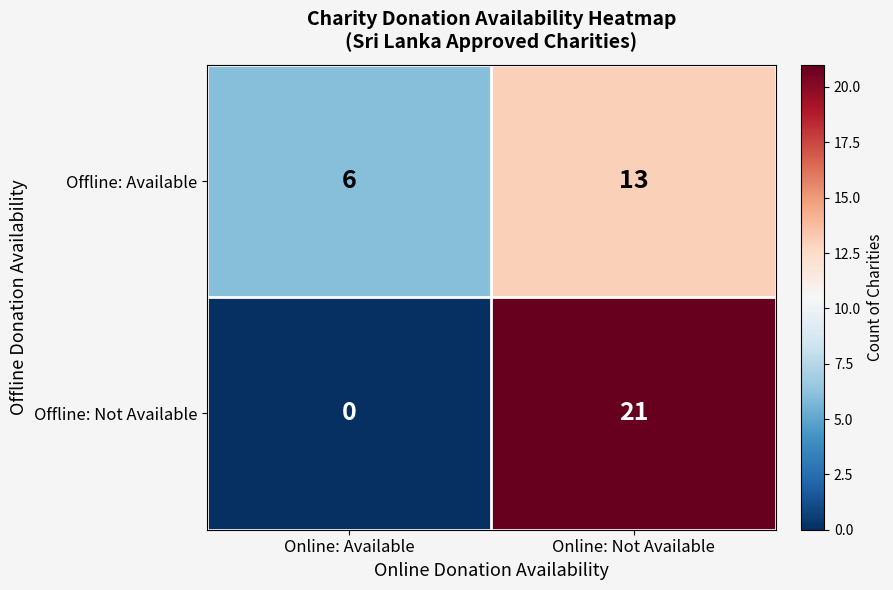

The Offline: Available series shows 6 at Online: Available. True or false?

True